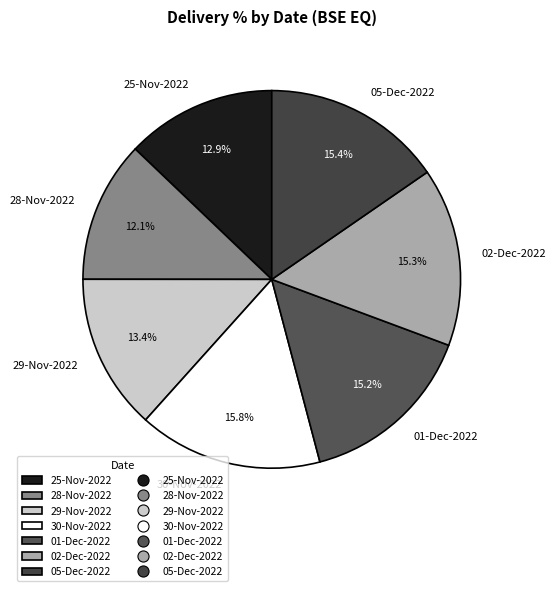

How much of the chart is everything except 25-Nov-2022?

87.1%